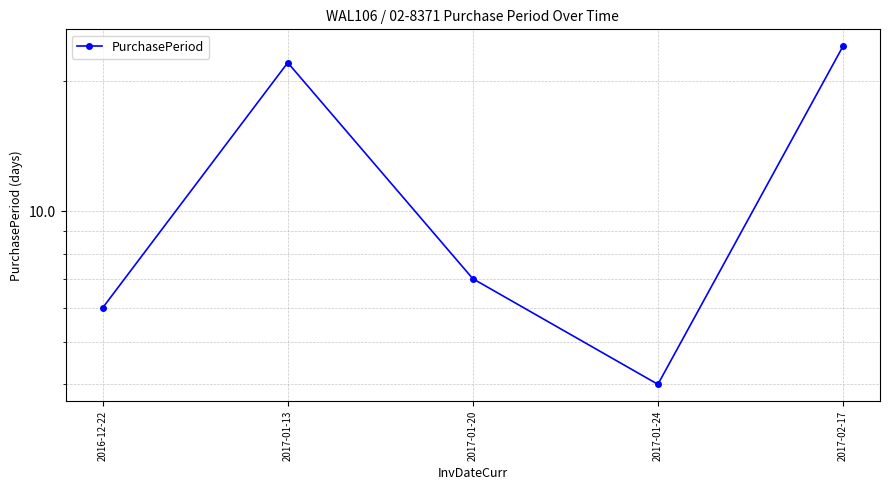

Rank the categories by value from highest to lowest.

2017-02-17, 2017-01-13, 2017-01-20, 2016-12-22, 2017-01-24